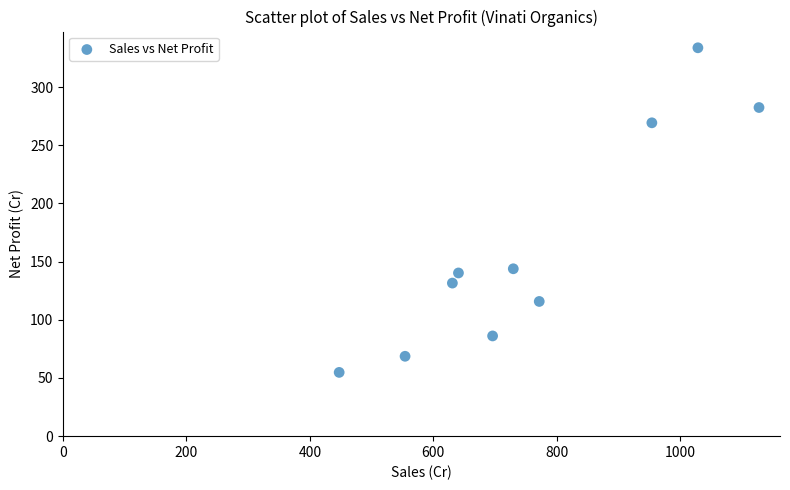

What is the average X value?

758.2